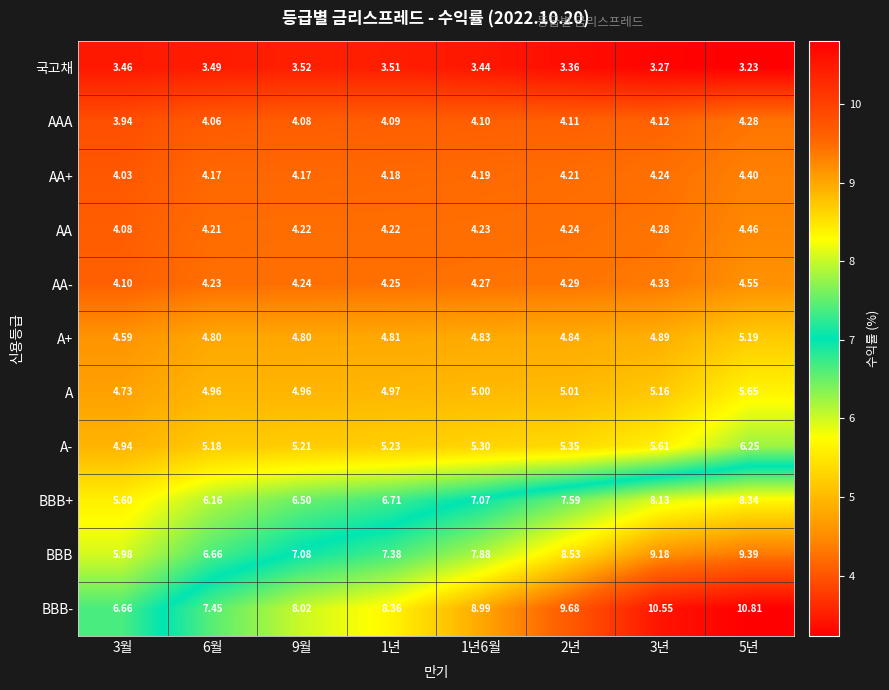

Which series changed the most between 9월 and 1년?

BBB-